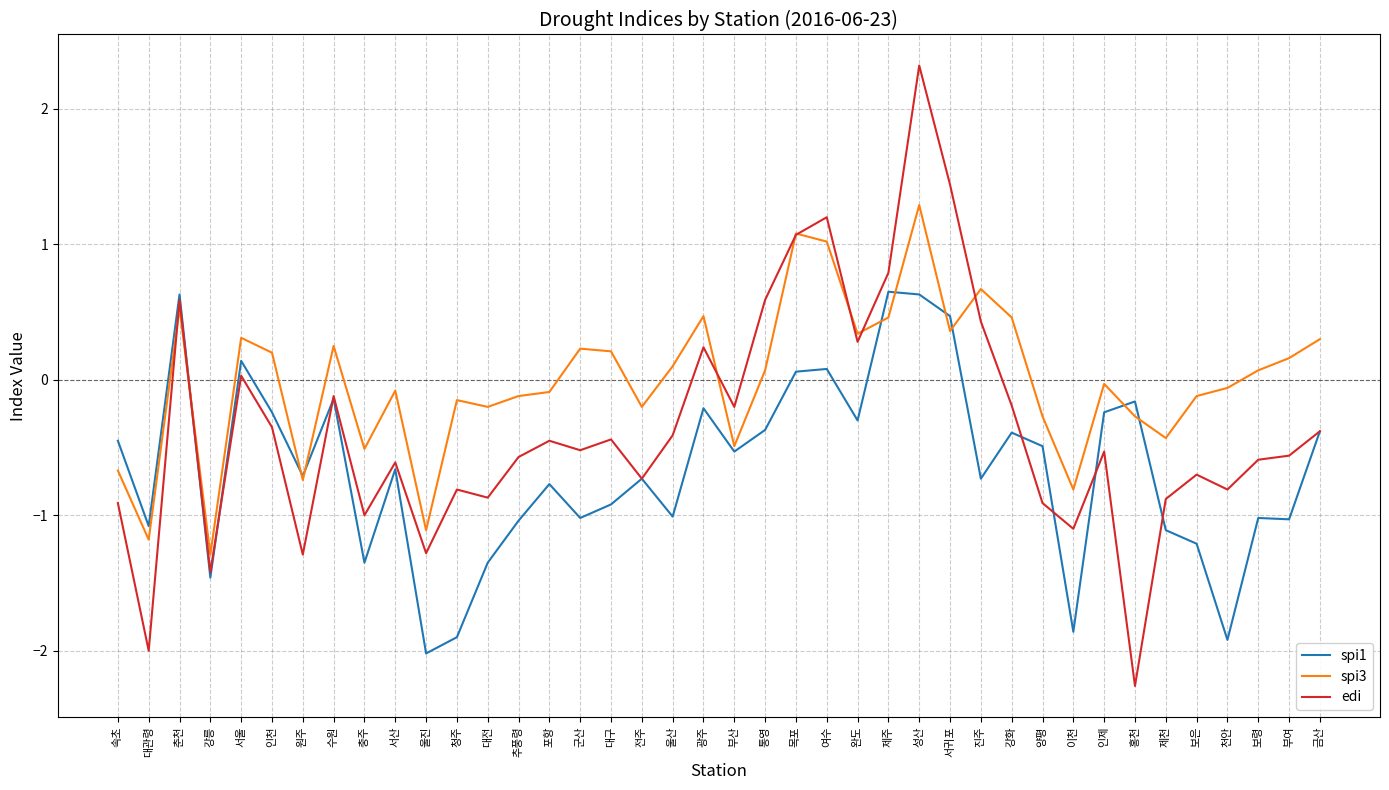

Which series has the largest total across all categories?

spi3